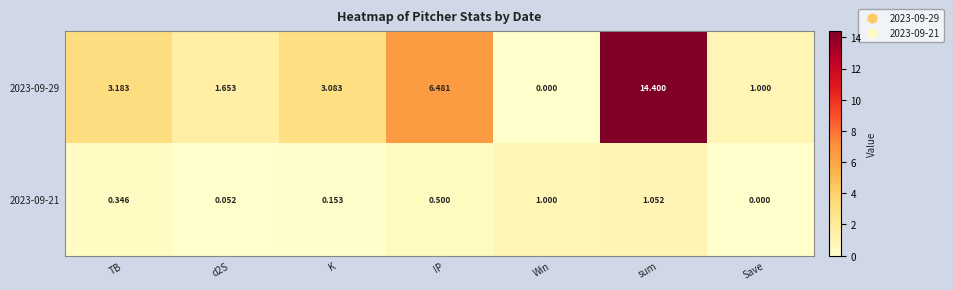

At which category is the sum across all series the highest?

sum